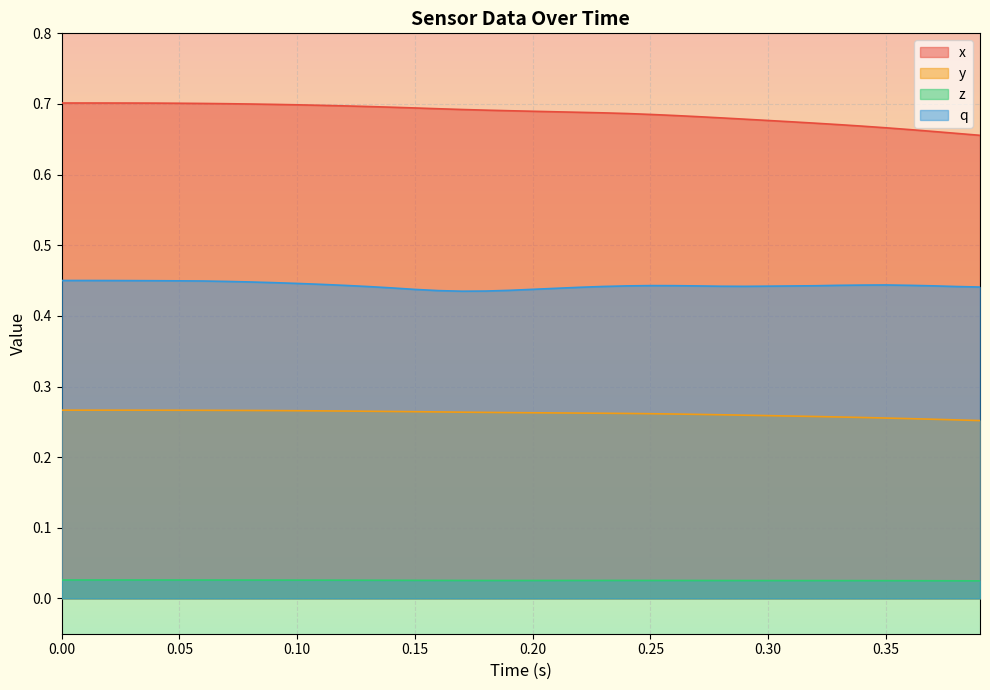

In z, how many points are higher than both neighbors (excluding endpoints)?

1